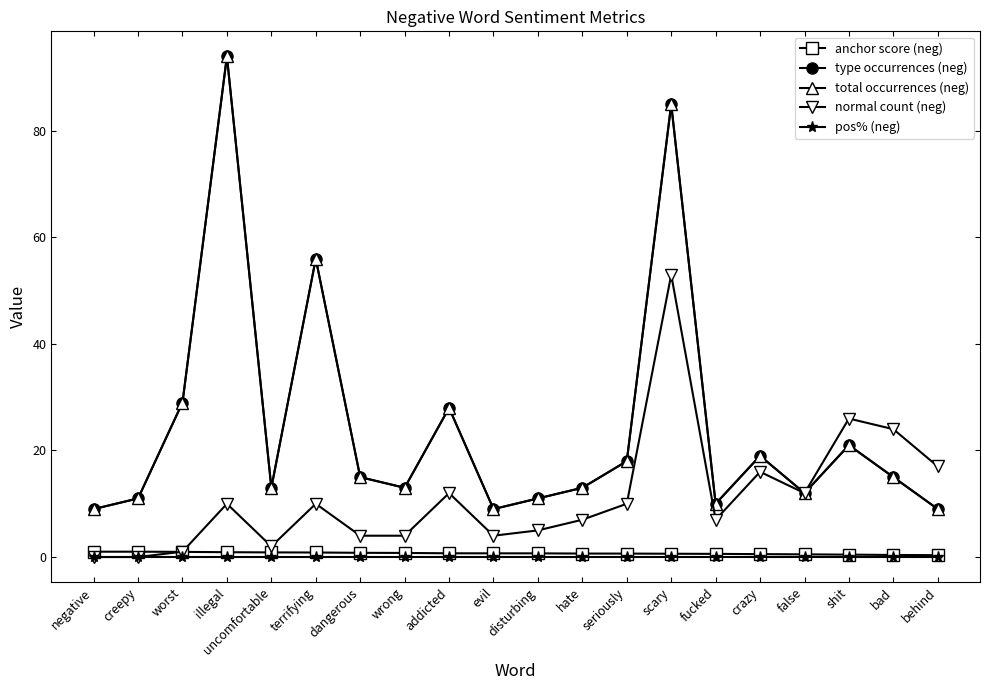

What is the average value of the normal count (neg) series?

11.2